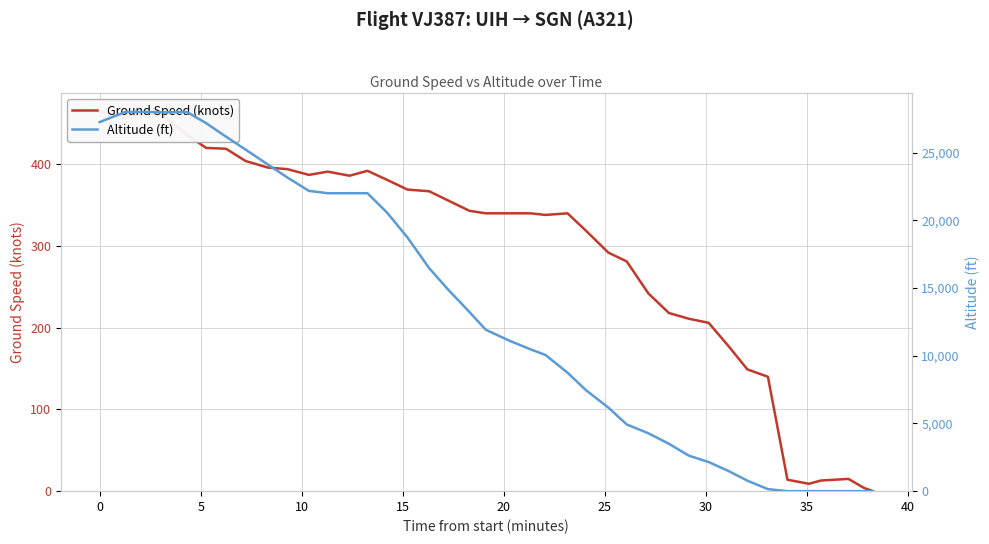

Rank the series by their average value, from highest to lowest.

Altitude (ft), Ground Speed (knots)